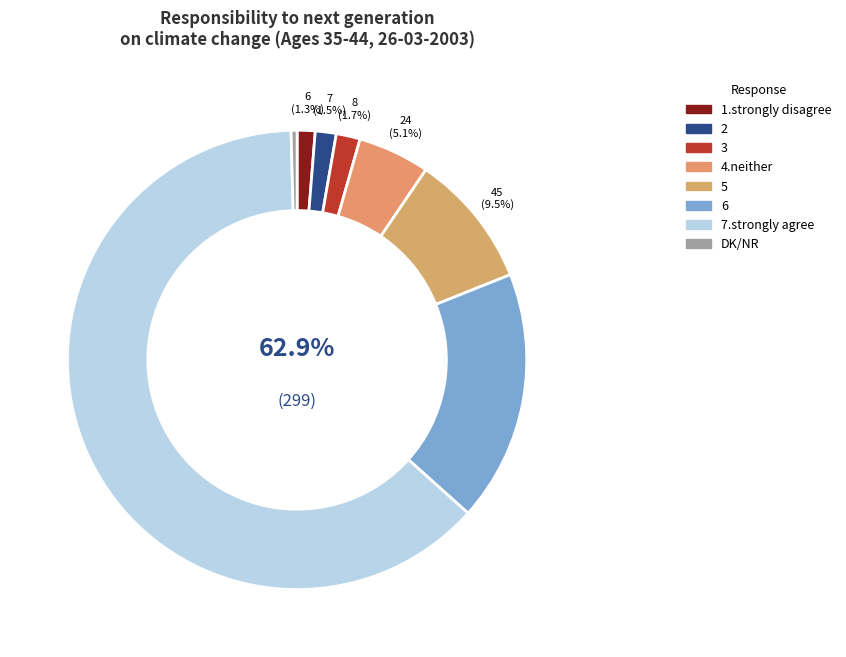

To the nearest percent, what is the average slice percentage?

12%